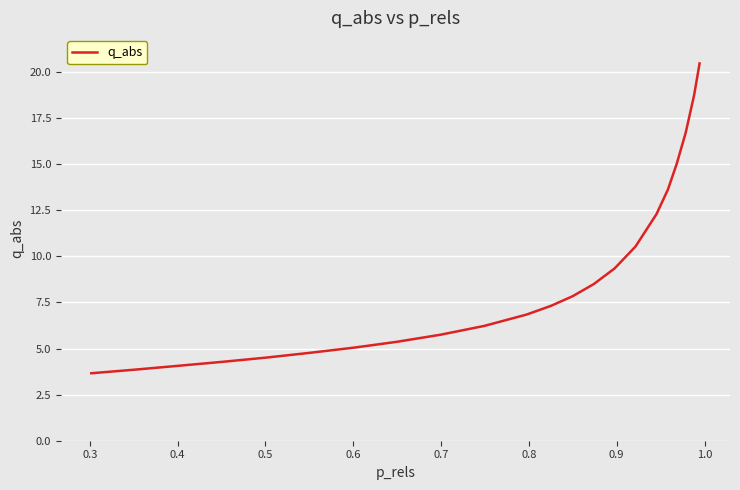

What is the difference between the maximum and minimum values?

16.8